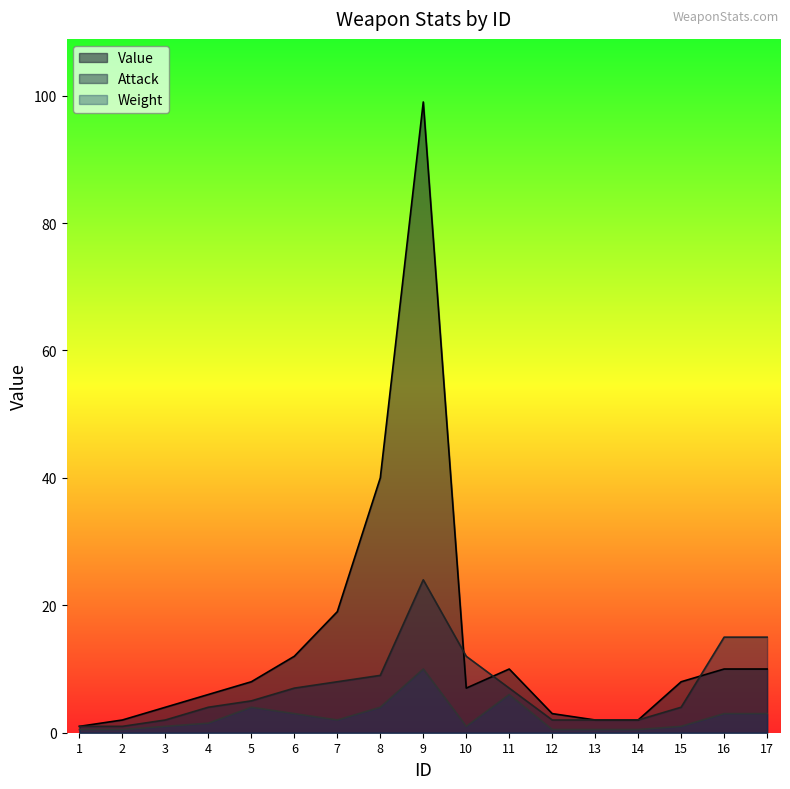

Reading left to right, what are all the values shown in this chart?

Value: 1=1.0	2=2.0	3=4.0	4=6.0	5=8.0	6=12.0	7=19.0	8=40.0	9=99.0	10=7.0	11=10.0	12=3.0	13=2.0	14=2.0	15=8.0	16=10.0	17=10.0
Attack: 1=1.0	2=1.0	3=2.0	4=4.0	5=5.0	6=7.0	7=8.0	8=9.0	9=24.0	10=12.0	11=7.0	12=2.0	13=2.0	14=2.0	15=4.0	16=15.0	17=15.0
Weight: 1=0.5	2=0.5	3=1.0	4=1.5	5=4.0	6=3.0	7=2.0	8=4.0	9=10.0	10=1.0	11=6.0	12=0.5	13=0.5	14=0.5	15=1.0	16=3.0	17=3.0